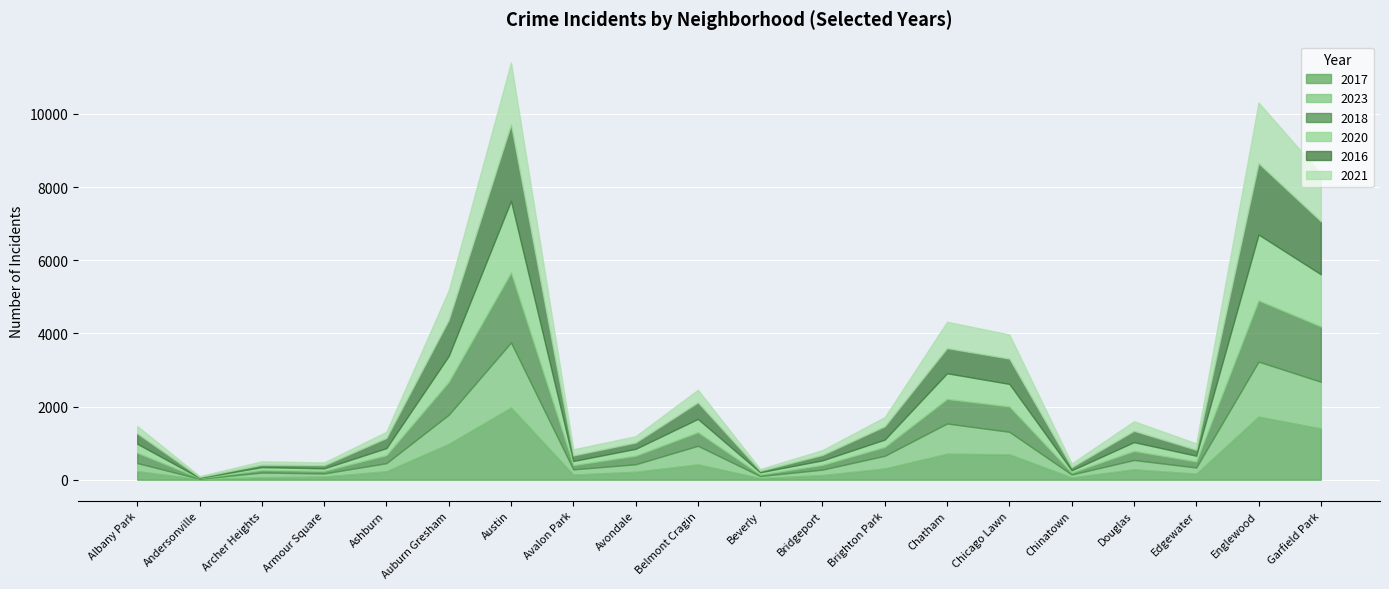

Between Chatham and Bridgeport, which is larger?

Chatham